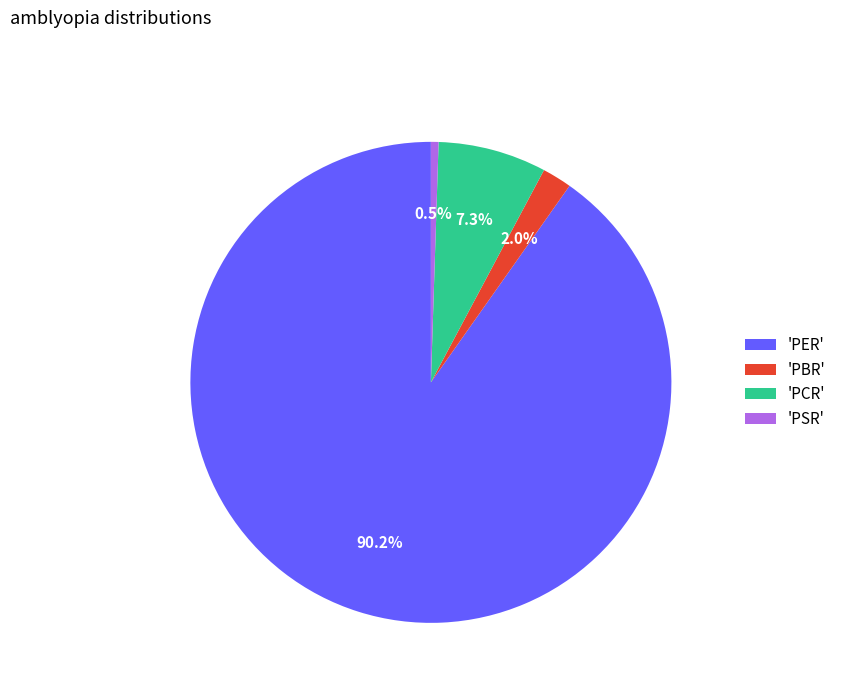

Which category accounts for the majority?

'PER'